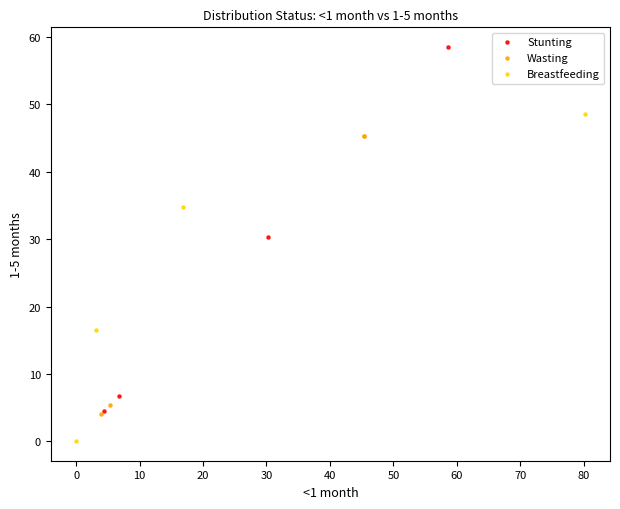

Which series contains the lowest Y value?

Breastfeeding